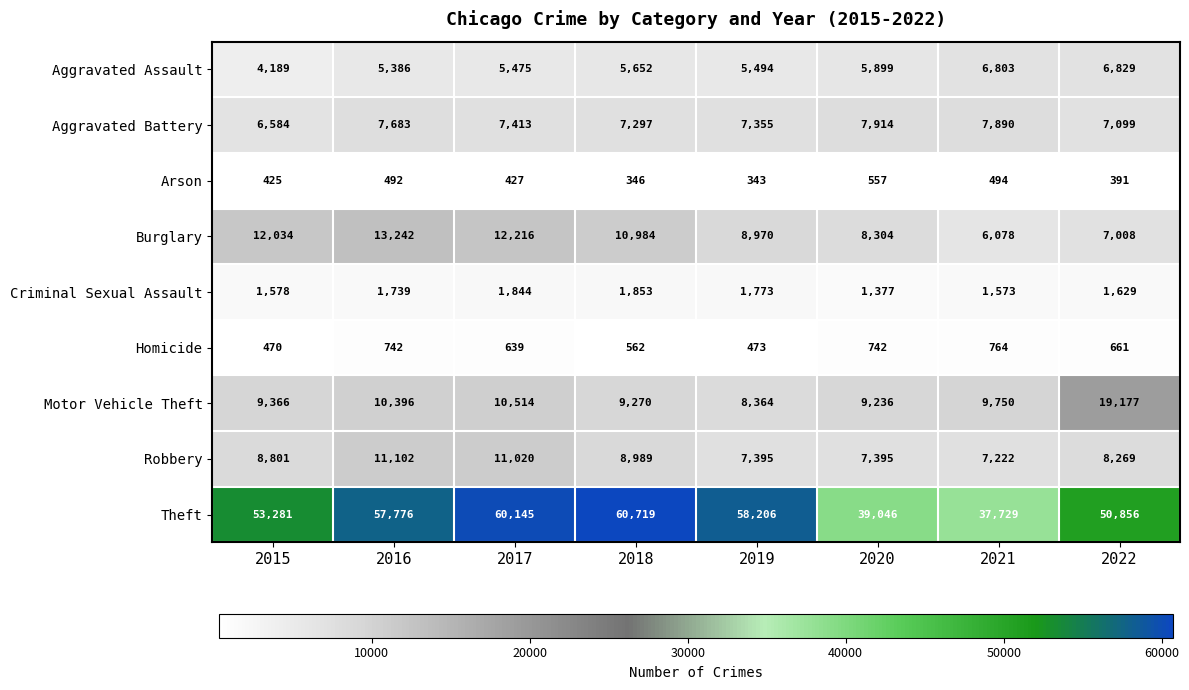

How many series are shown in this chart?

9